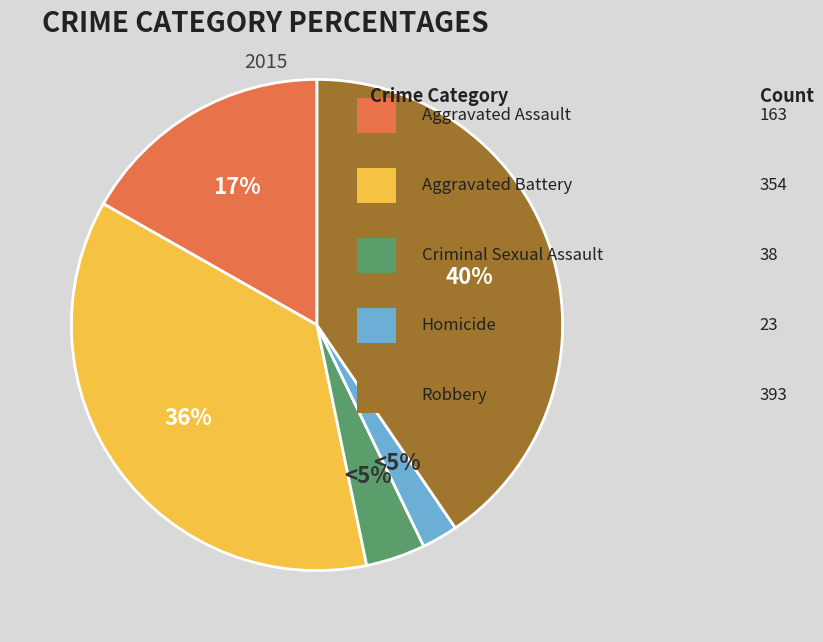

Rank the categories by value from highest to lowest.

Robbery, Aggravated Battery, Aggravated Assault, Criminal Sexual Assault, Homicide